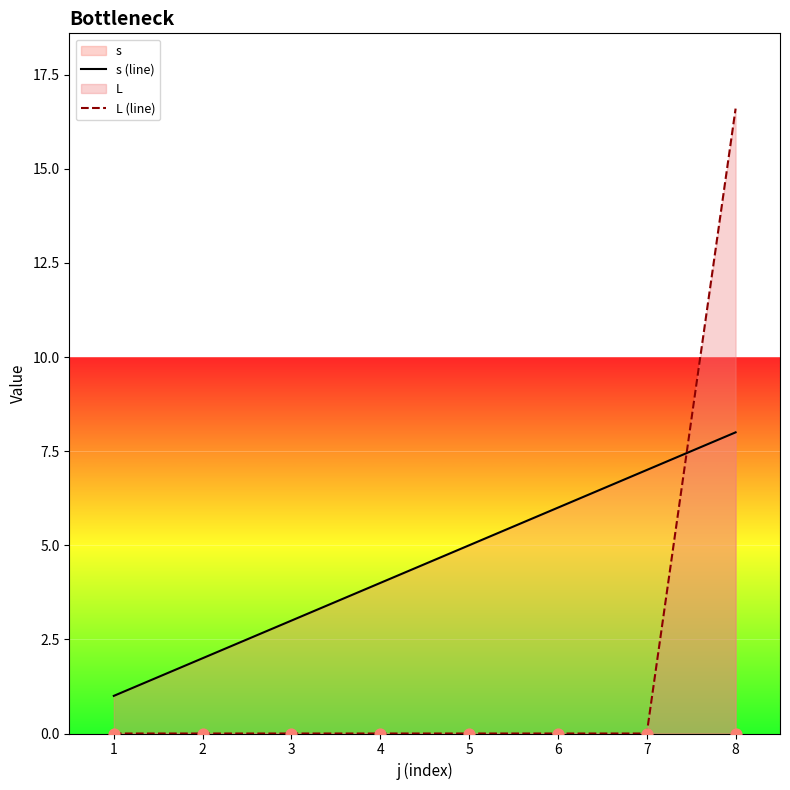

Which series has the largest total across all categories?

s (line)